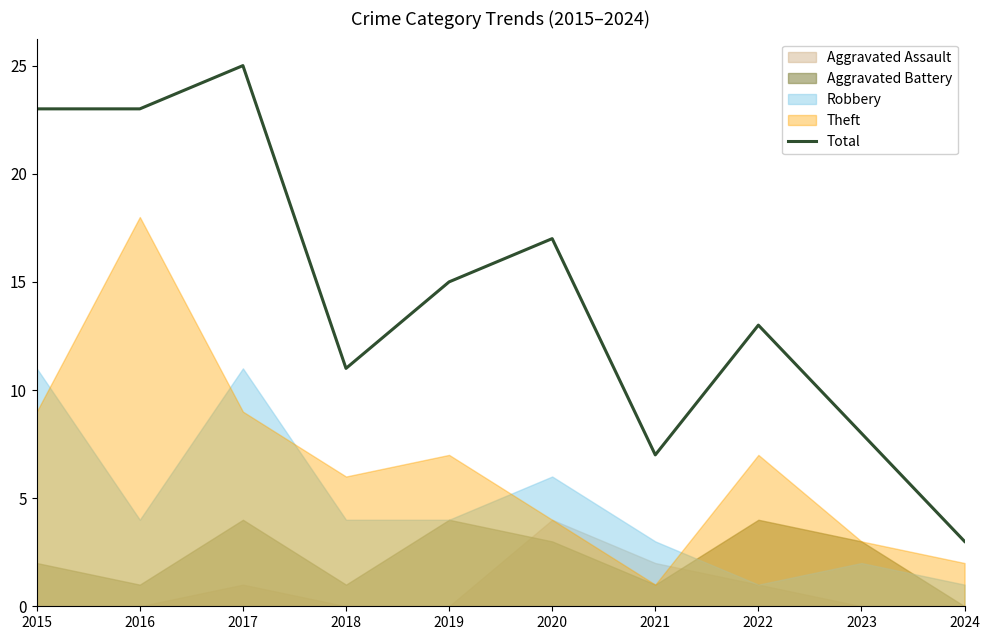

True or false: Total has a value of 2 at 2024.

False